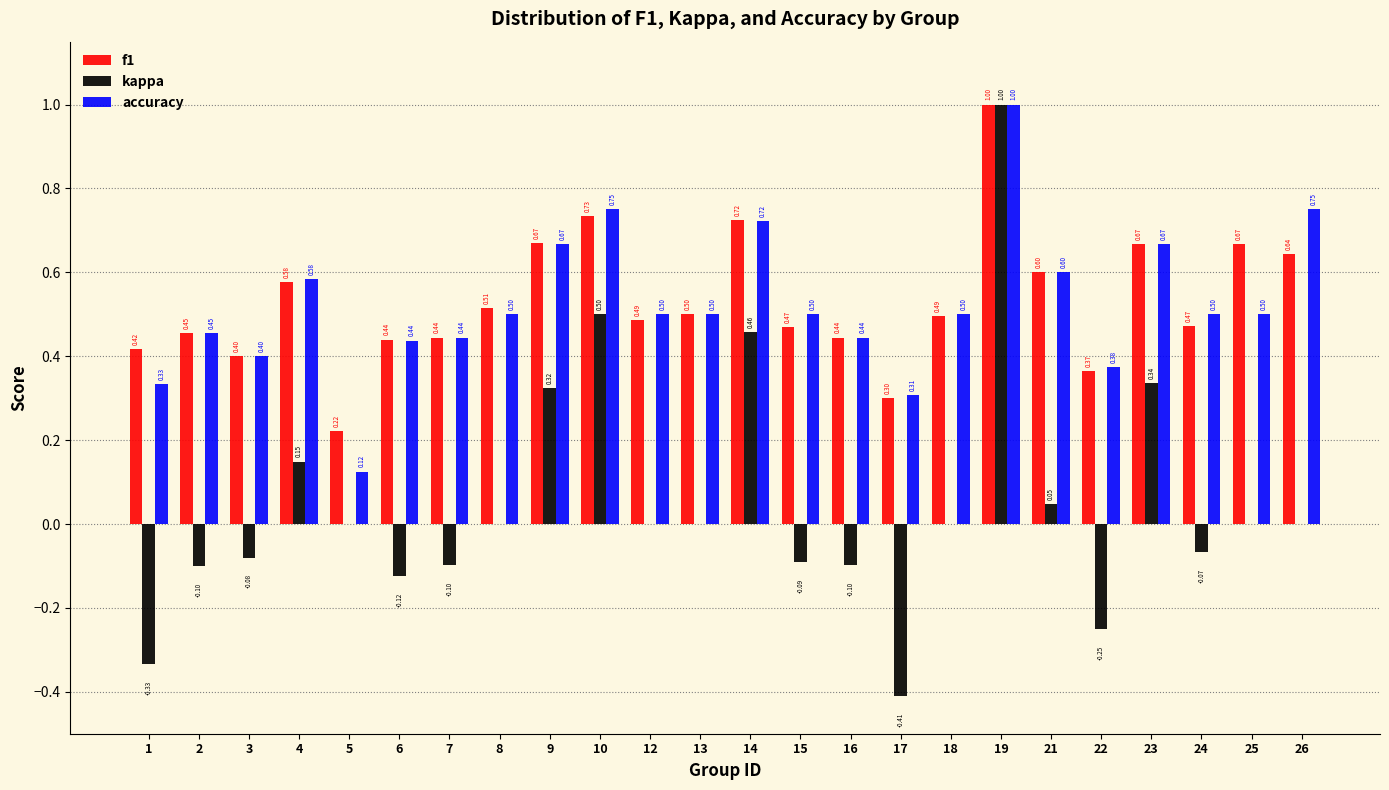

Which series has the largest total across all categories?

f1